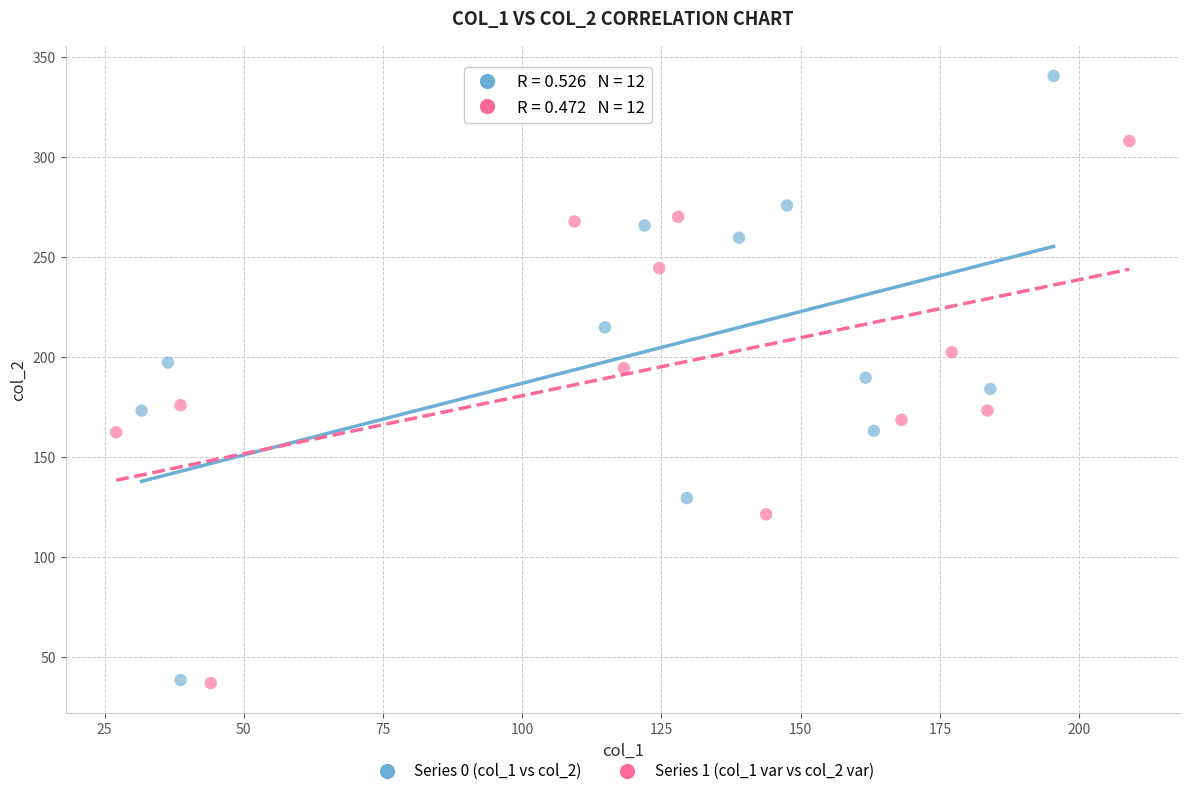

Which series has the largest Y range (max minus min)?

Series 0 (col_1 vs col_2)